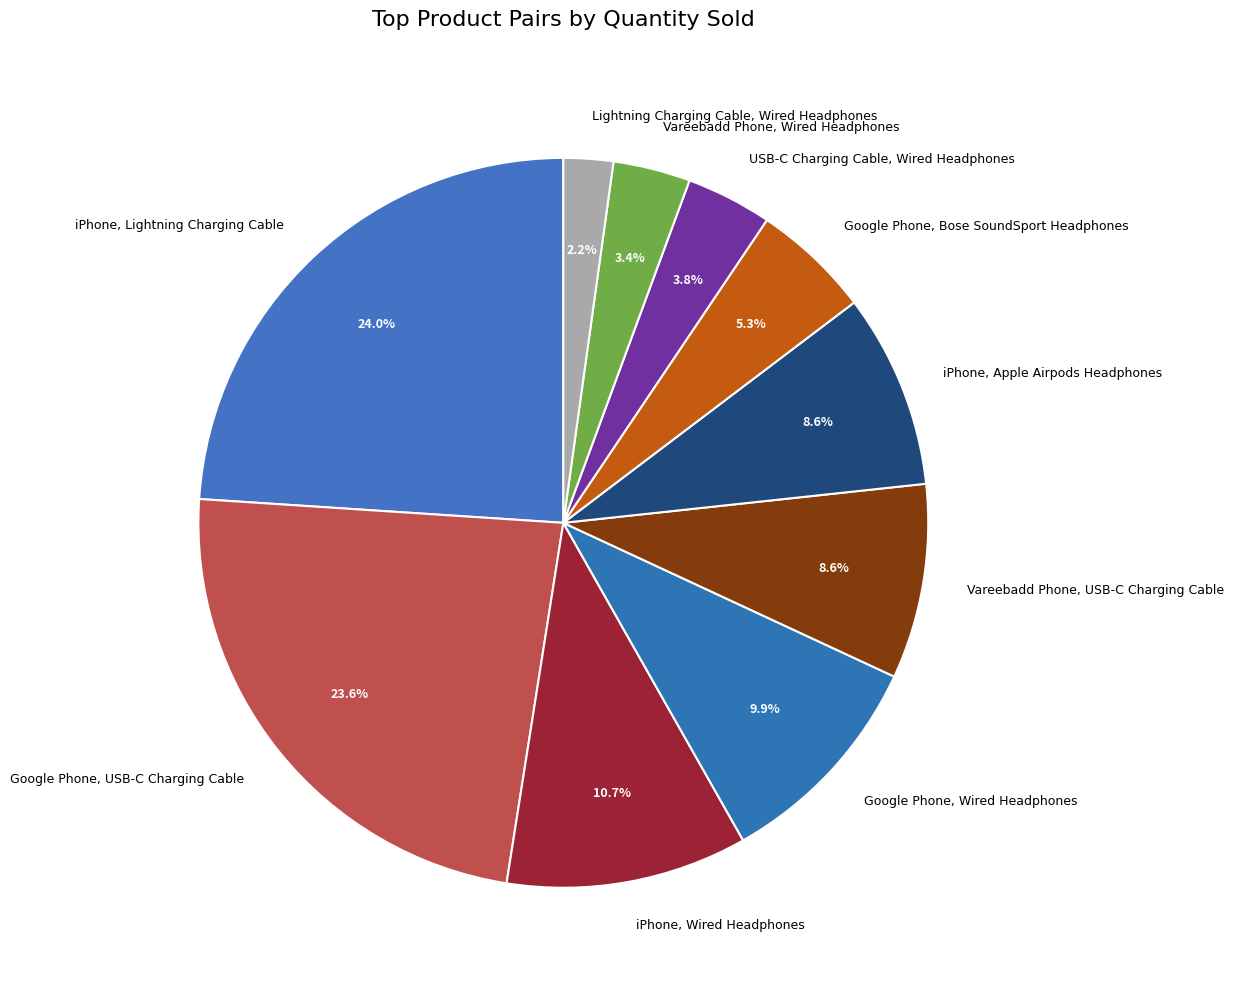

Count the number of slices in the pie.

10